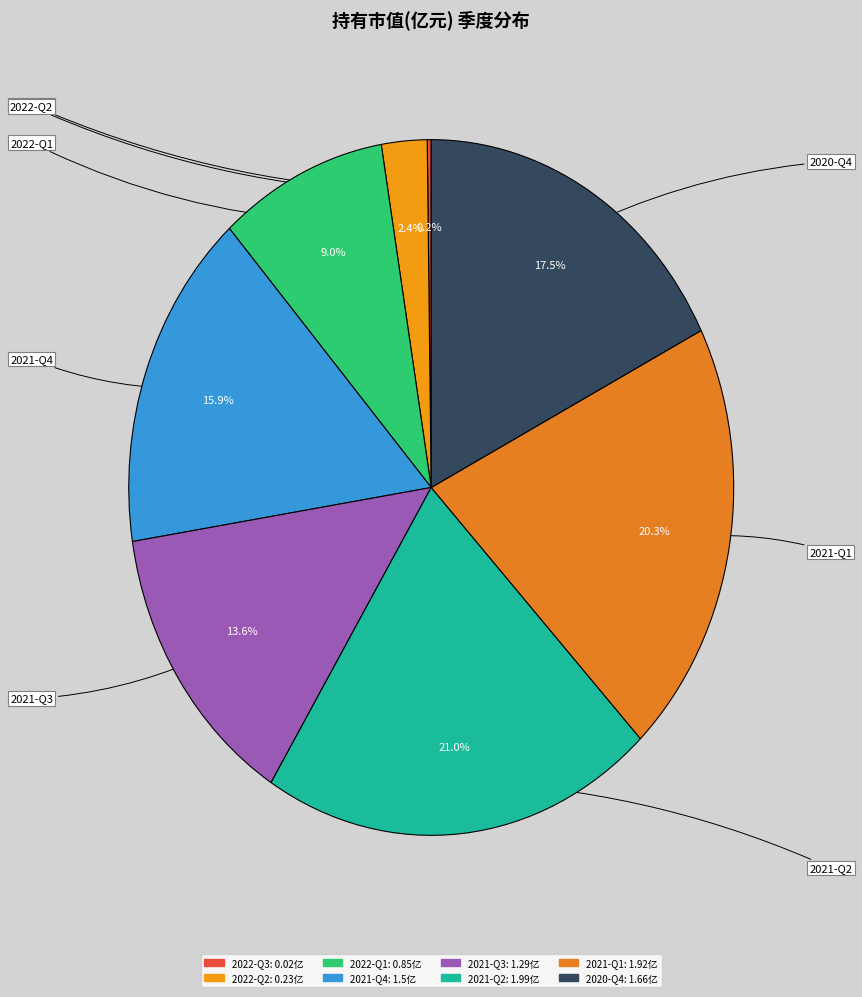

Which has a higher value, 2022-Q1 or 2022-Q2?

2022-Q1